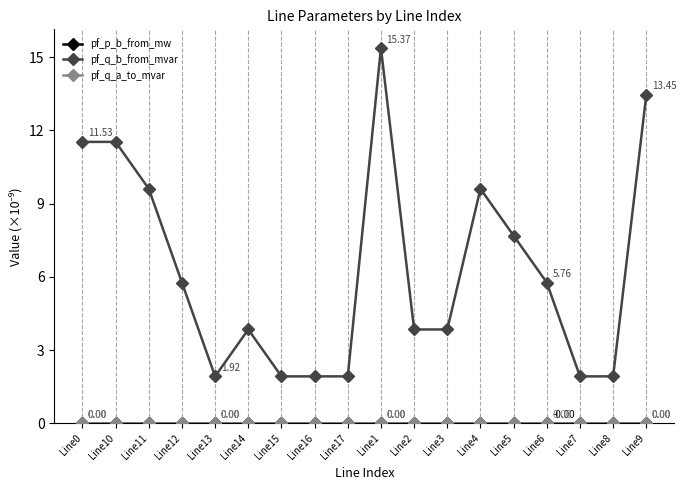

At how many categories does at least one series exceed 8?

6